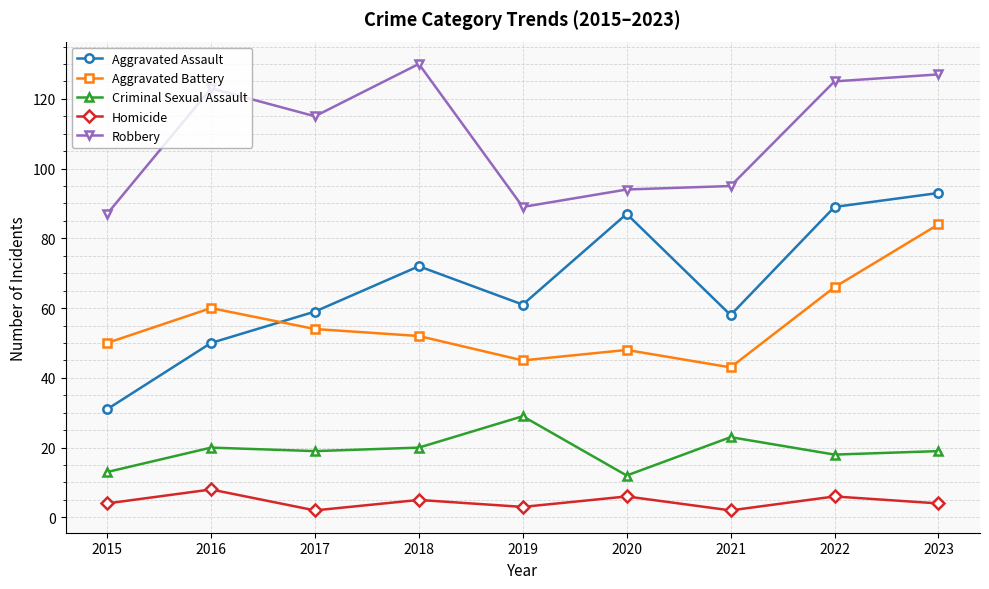

Reading right to left, transcribe all the data shown in this chart.

Aggravated Assault: 2023=93	2022=89	2021=58	2020=87	2019=61	2018=72	2017=59	2016=50	2015=31
Aggravated Battery: 2023=84	2022=66	2021=43	2020=48	2019=45	2018=52	2017=54	2016=60	2015=50
Criminal Sexual Assault: 2023=19	2022=18	2021=23	2020=12	2019=29	2018=20	2017=19	2016=20	2015=13
Homicide: 2023=4	2022=6	2021=2	2020=6	2019=3	2018=5	2017=2	2016=8	2015=4
Robbery: 2023=127	2022=125	2021=95	2020=94	2019=89	2018=130	2017=115	2016=123	2015=87